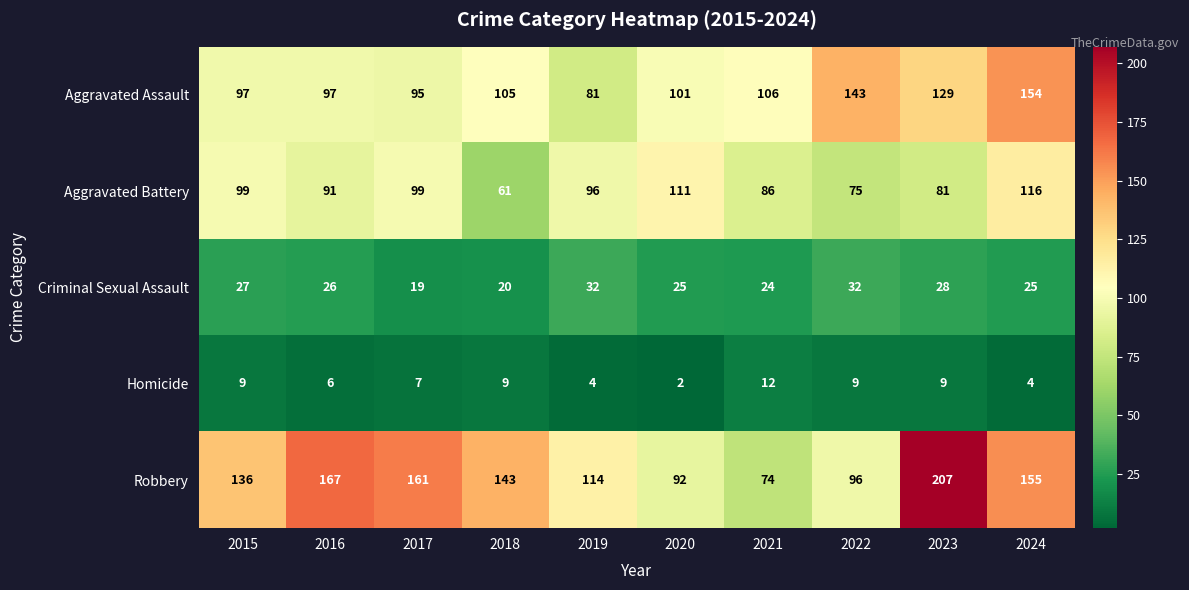

At 2019, list the series in order from smallest to largest.

Homicide, Criminal Sexual Assault, Aggravated Assault, Aggravated Battery, Robbery